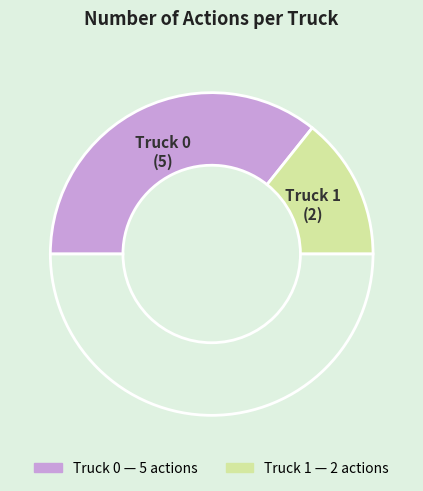

How many segments does this pie chart have?

3